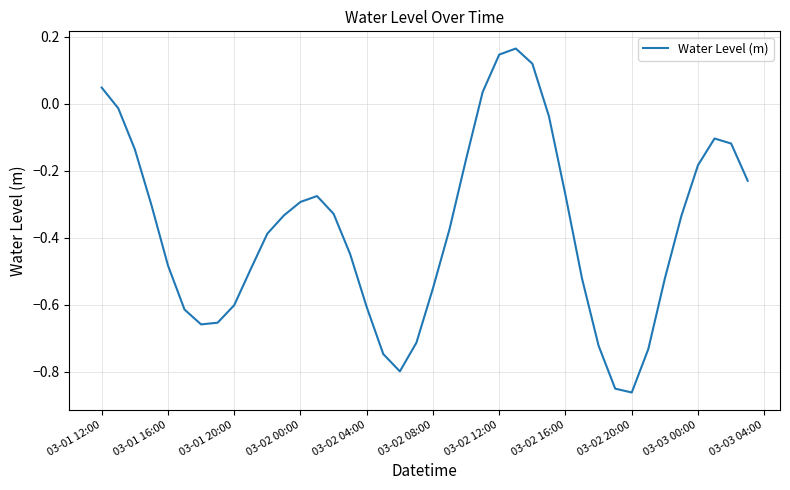

How many interior local valleys (lower than both neighbors) does the data have?

3